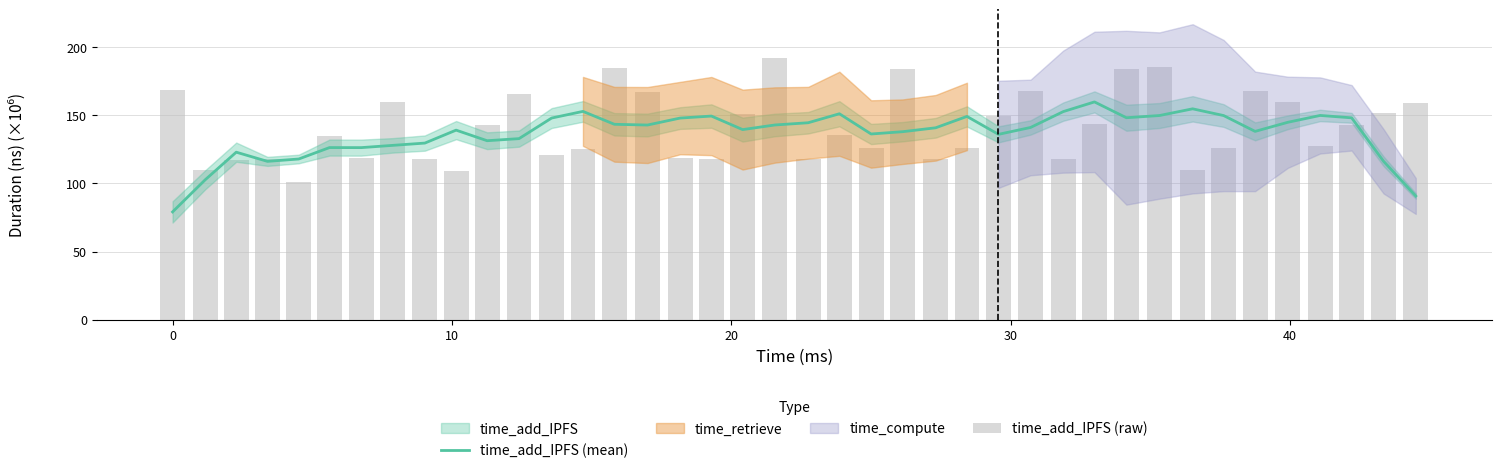

Is it true that time_add_IPFS (mean) equals 90.1 at 23?

False